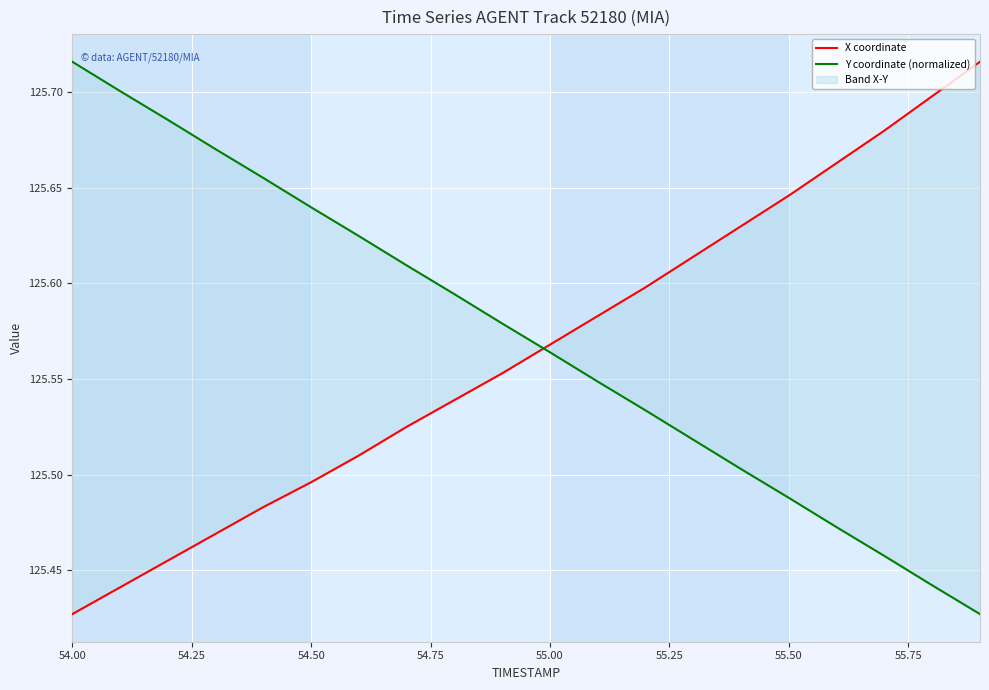

True or false: Y coordinate (normalized) has more than 1 points higher than both neighbors.

False